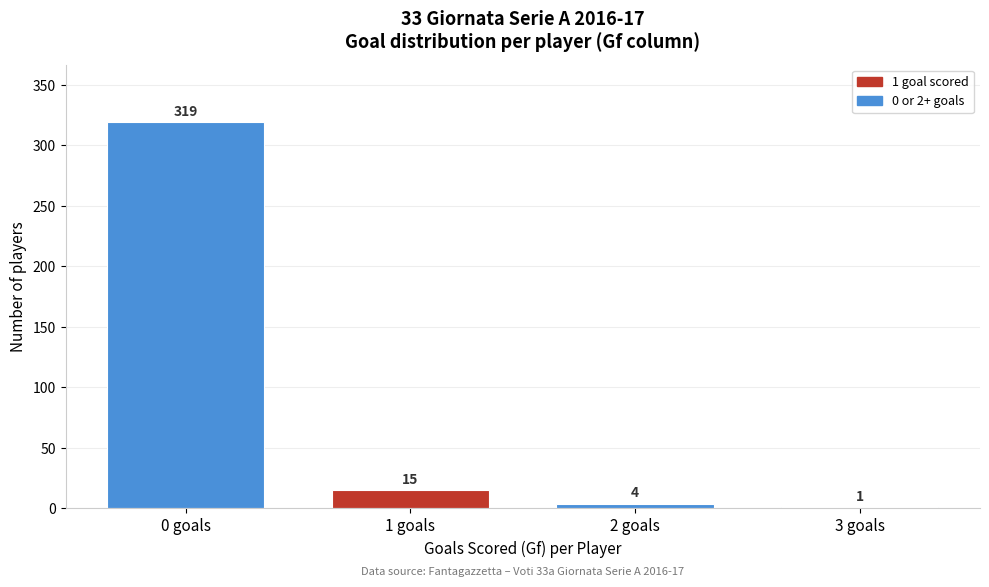

Reading right to left, what are all the values shown in this chart?

3 goals=1	2 goals=4	1 goals=15	0 goals=319